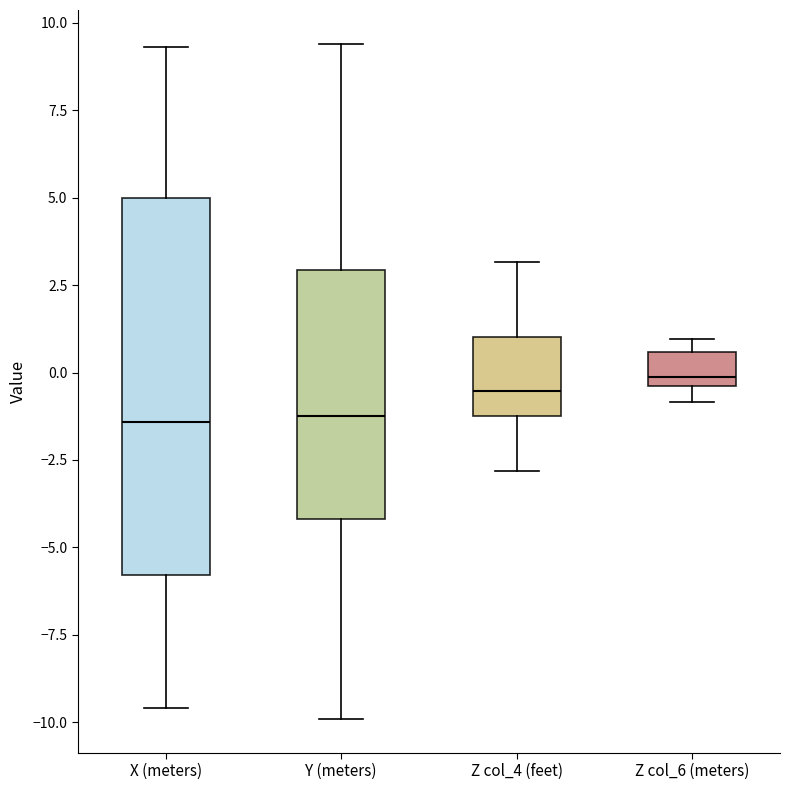

Reading left to right, read every box against the y-axis: the position of its median line, the range the box covers, and the ends of its whiskers. The values are not printed on the chart, so give them approximately, as read against the axis.

X (meters): median -1.5, box -6.0 to 5.0, whiskers -9.5 to 9.5
Y (meters): median -1.0, box -4.0 to 3.0, whiskers -10.0 to 9.5
Z col_4 (feet): median -0.5, box -1.0 to 1.0, whiskers -3.0 to 3.0
Z col_6 (meters): median 0.0, box -0.5 to 0.5, whiskers -1.0 to 1.0